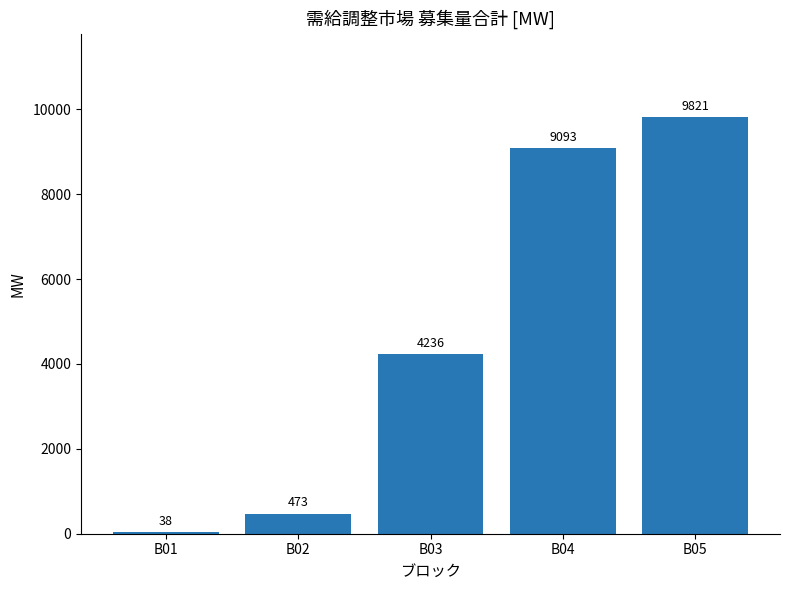

Rank the categories by value from lowest to highest.

B01, B02, B03, B04, B05